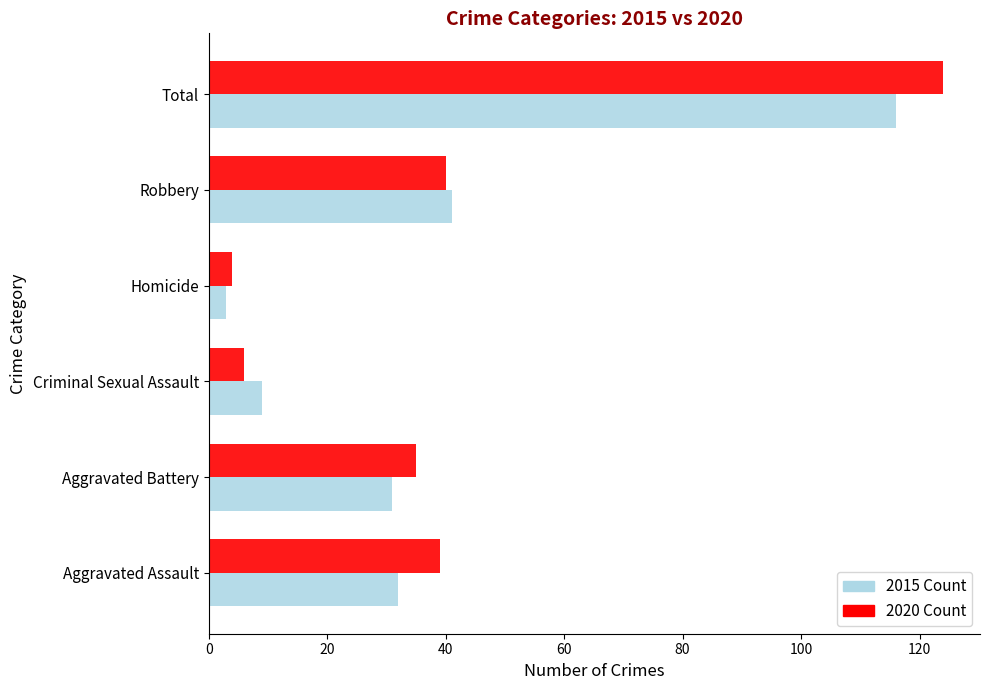

What is the difference between the highest and lowest values at Aggravated Assault?

7